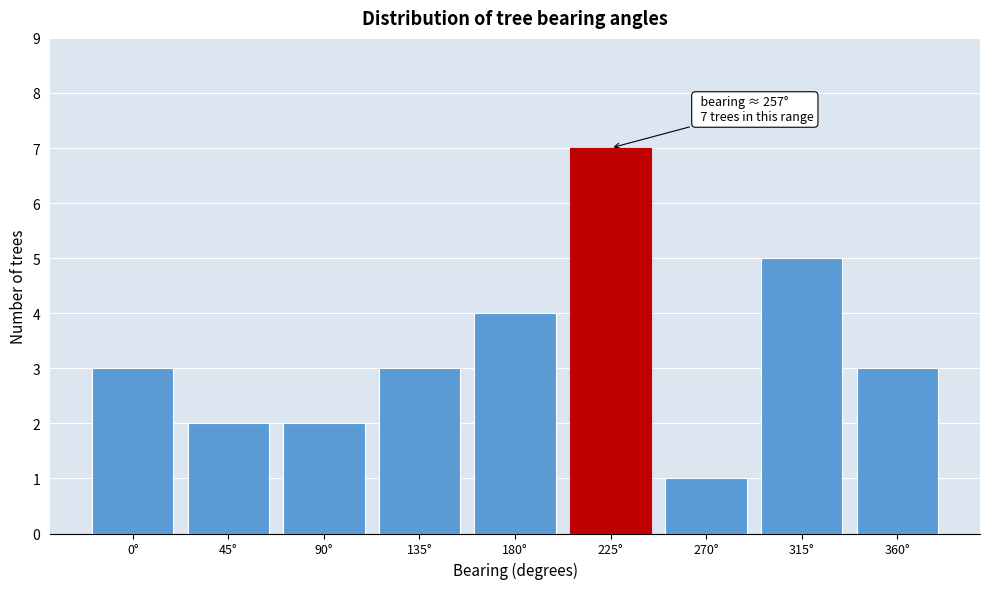

Reading left to right, extract all data points from this chart.

3	2	2	3	4	7	1	5	3